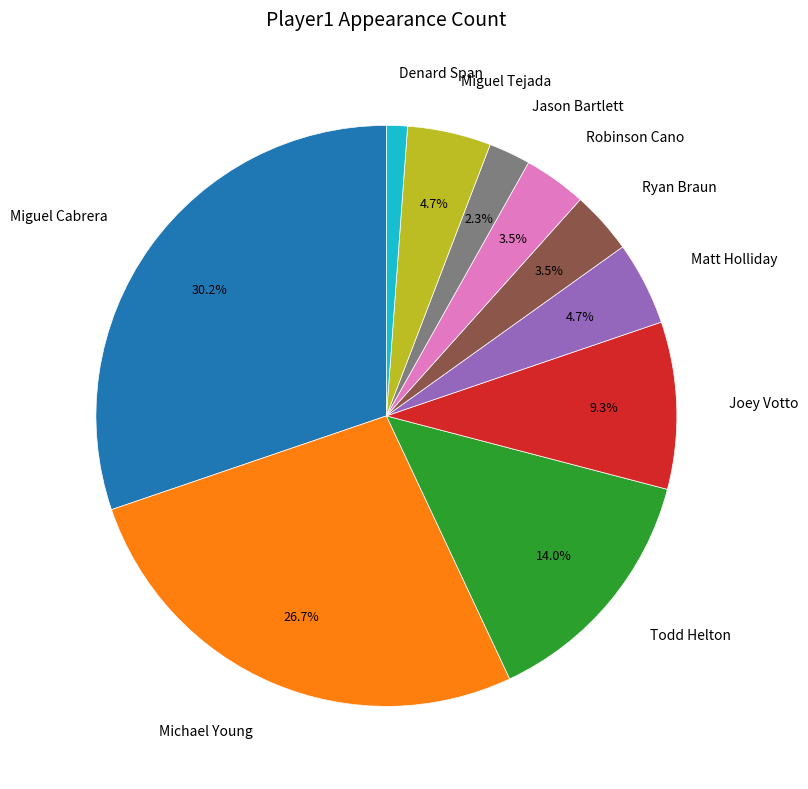

What is the largest slice in the pie chart?

Miguel Cabrera